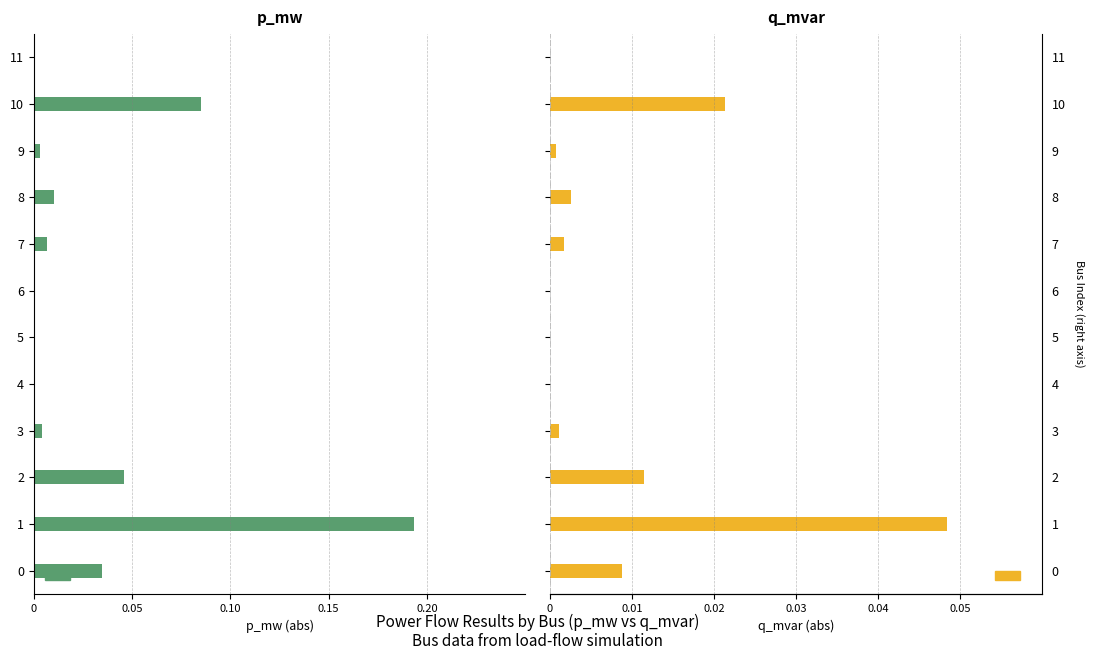

Between 0.20 and 0.15, which is larger?

0.20